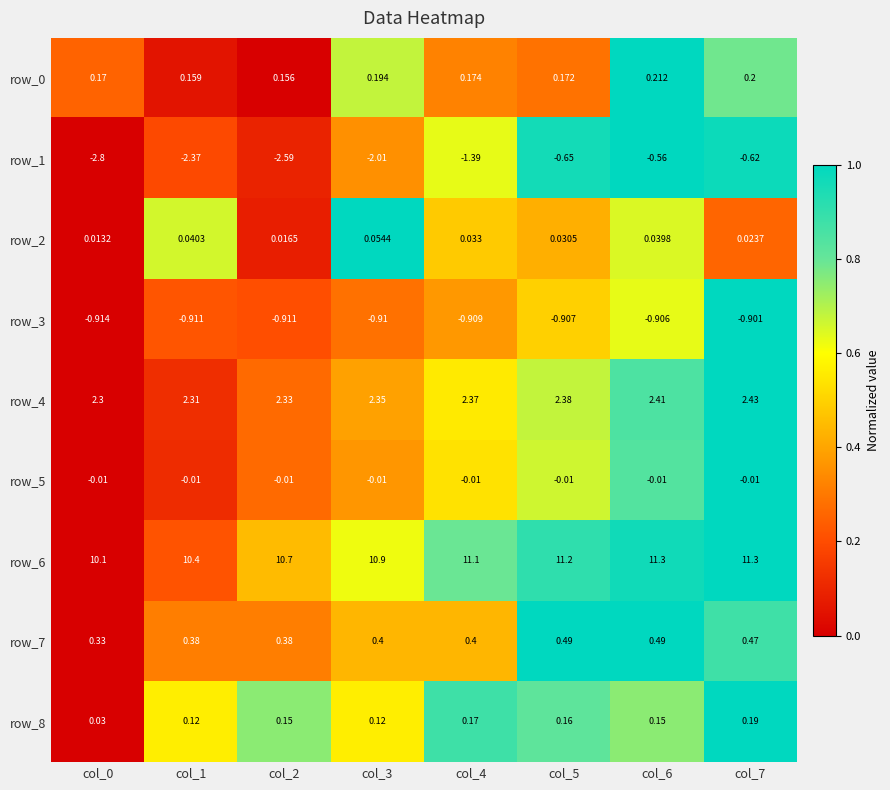

Is the value of row_8 at col_5 greater than the value of row_4 at col_3?

No